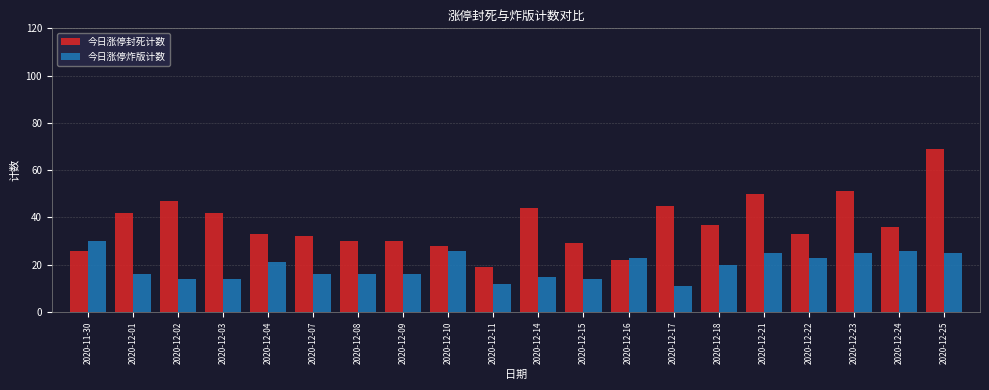

What is the greatest value displayed?

69